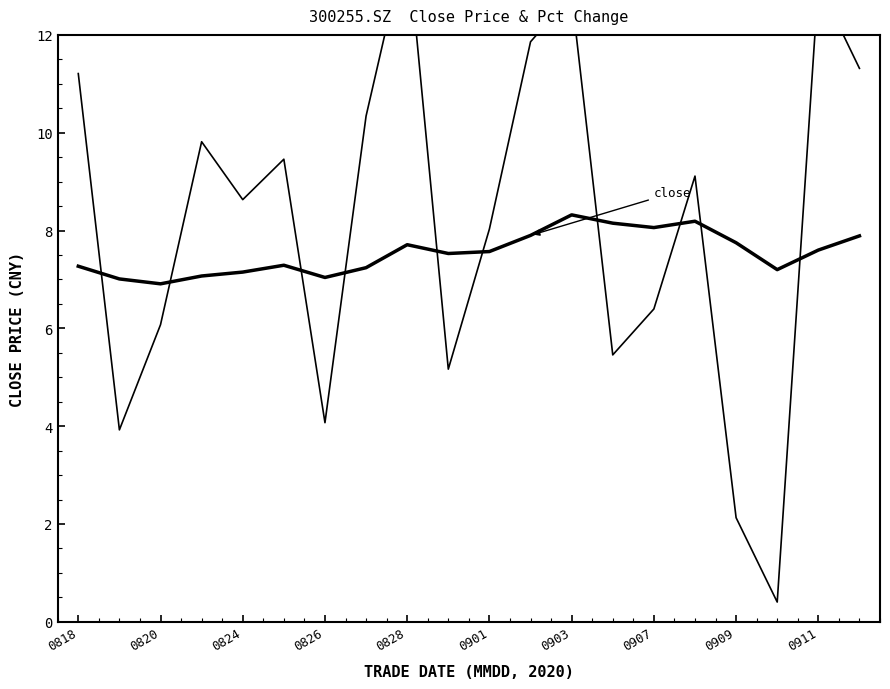

At 0911, list the series in order from smallest to largest.

close, pct_chg (shifted +7.5)